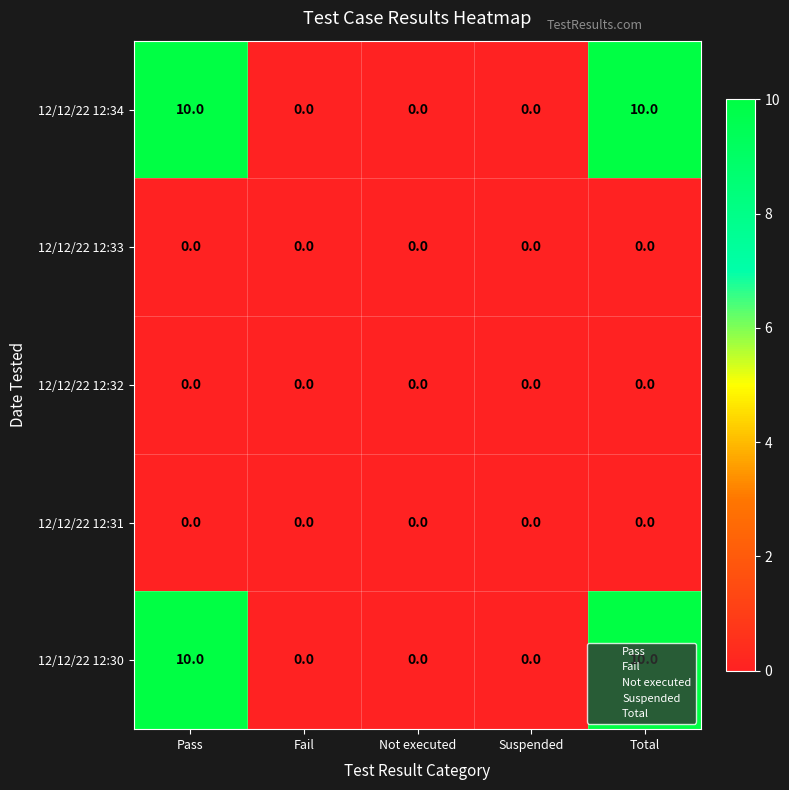

Is the value of 12/12/22 12:33 at Pass greater than the value of 12/12/22 12:34 at Pass?

No